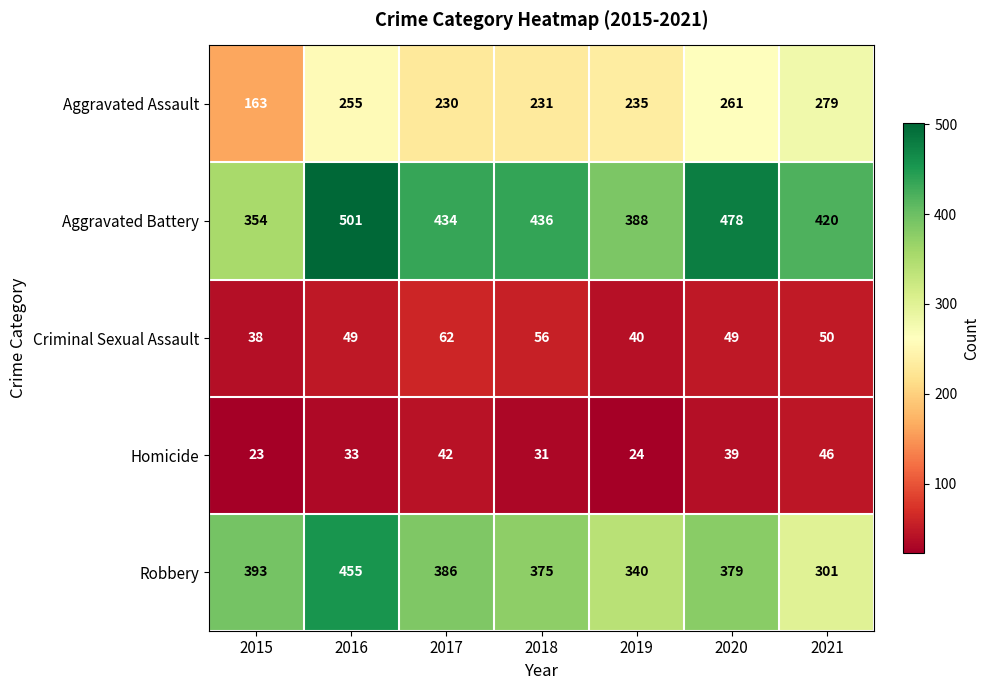

The value of Criminal Sexual Assault at 2015 is 38. True or false?

True